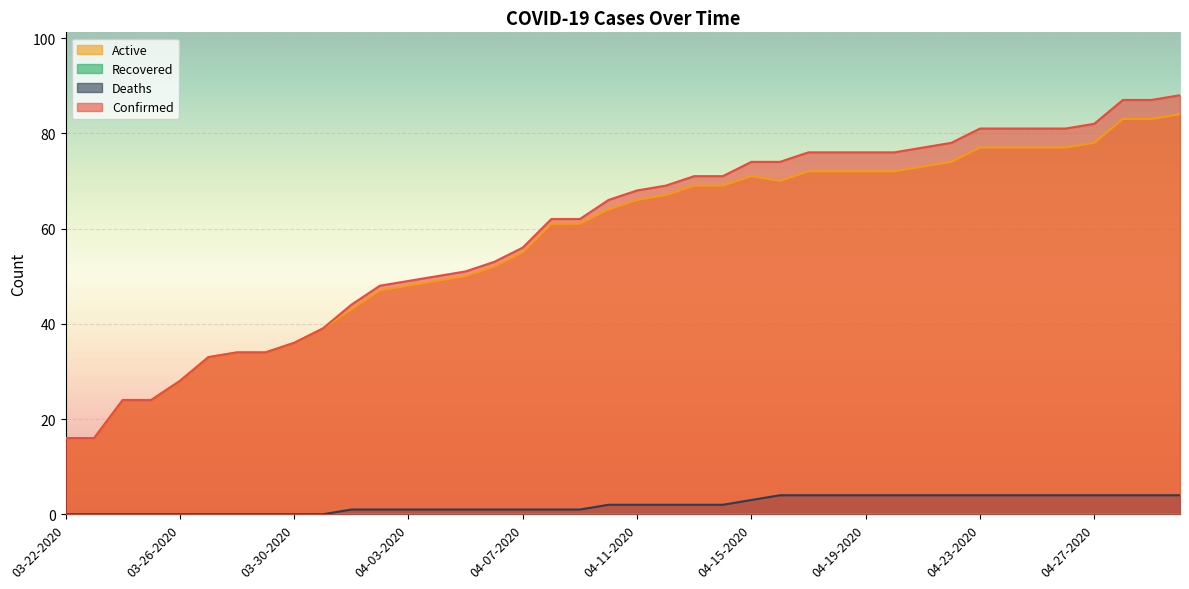

Which series has the largest total across all categories?

Confirmed